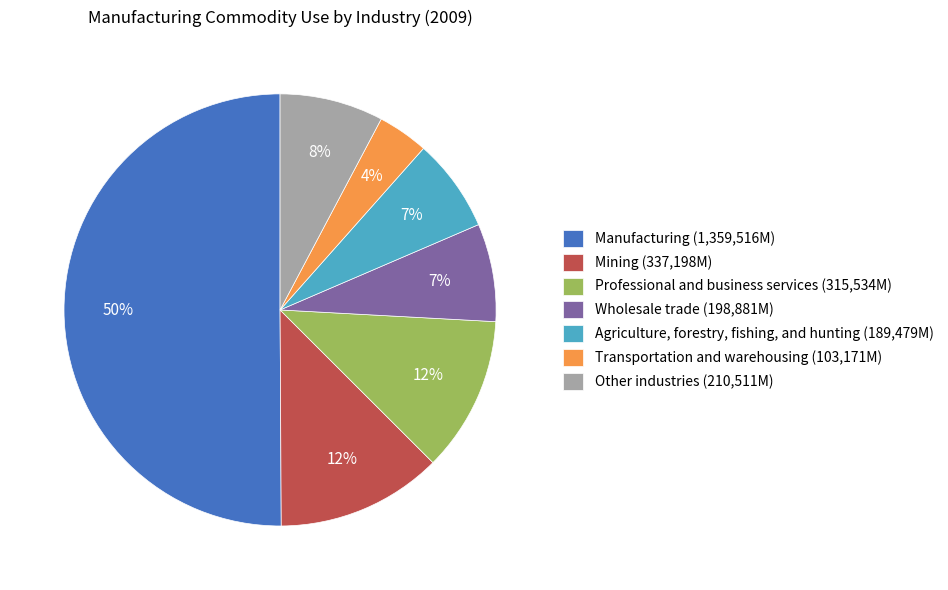

Which category accounts for the majority?

Manufacturing (1,359,516M)